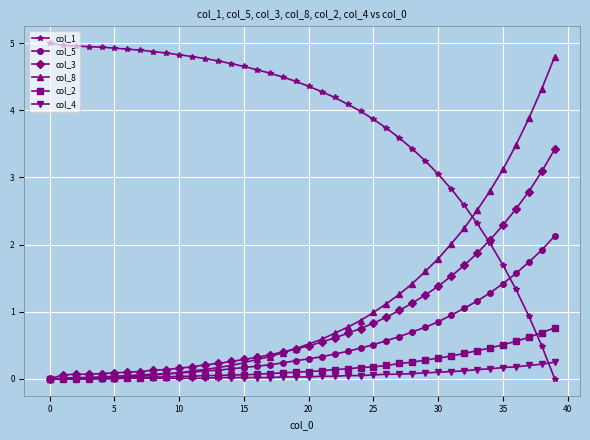

Which series has the largest total across all categories?

col_1